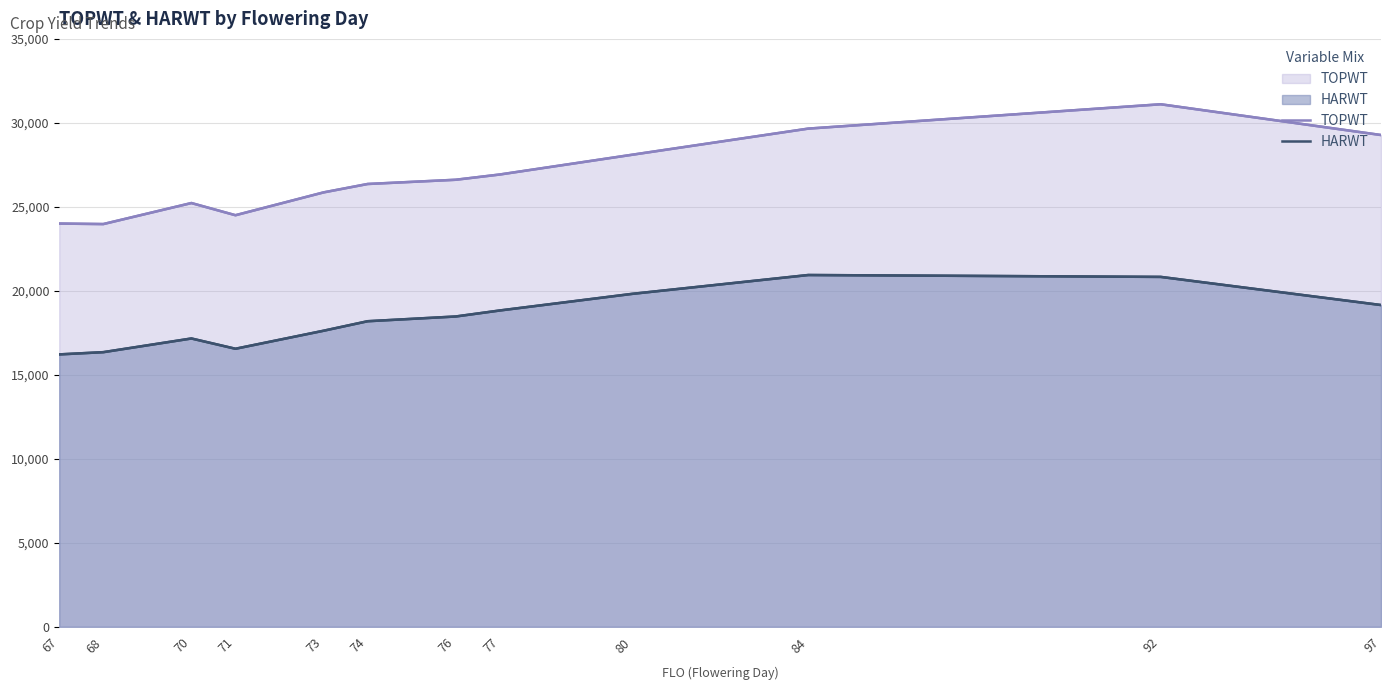

True or false: TOPWT and HARWT cross at least once.

False